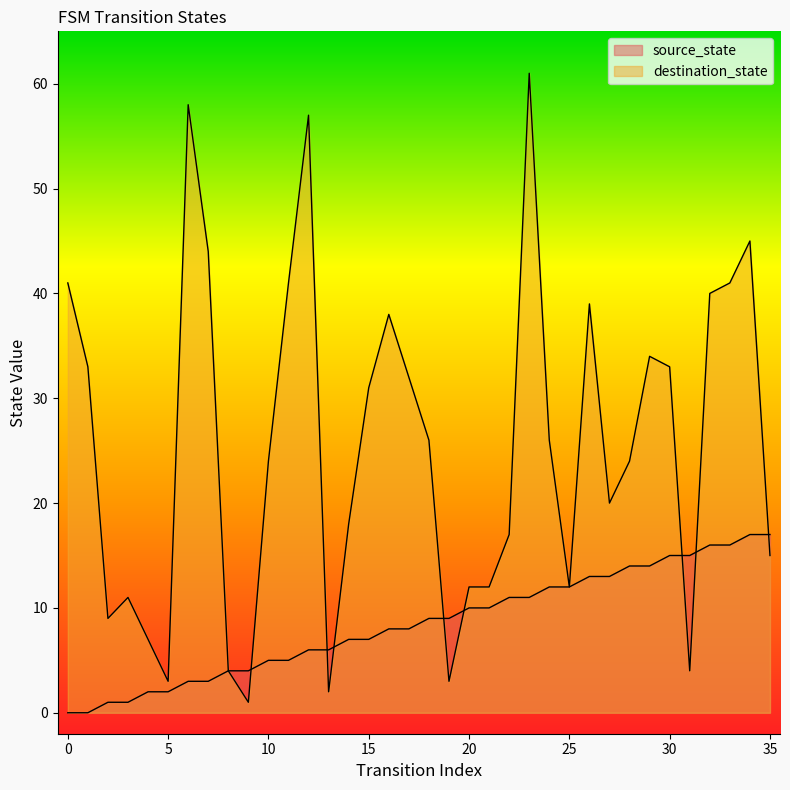

At which category does destination_state reach its first local valley?

2